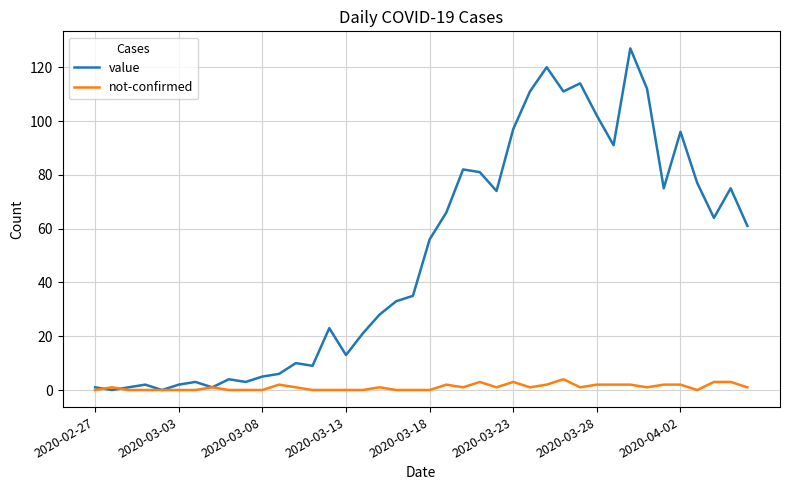

List the series in order of their peak value, lowest first.

not-confirmed, value